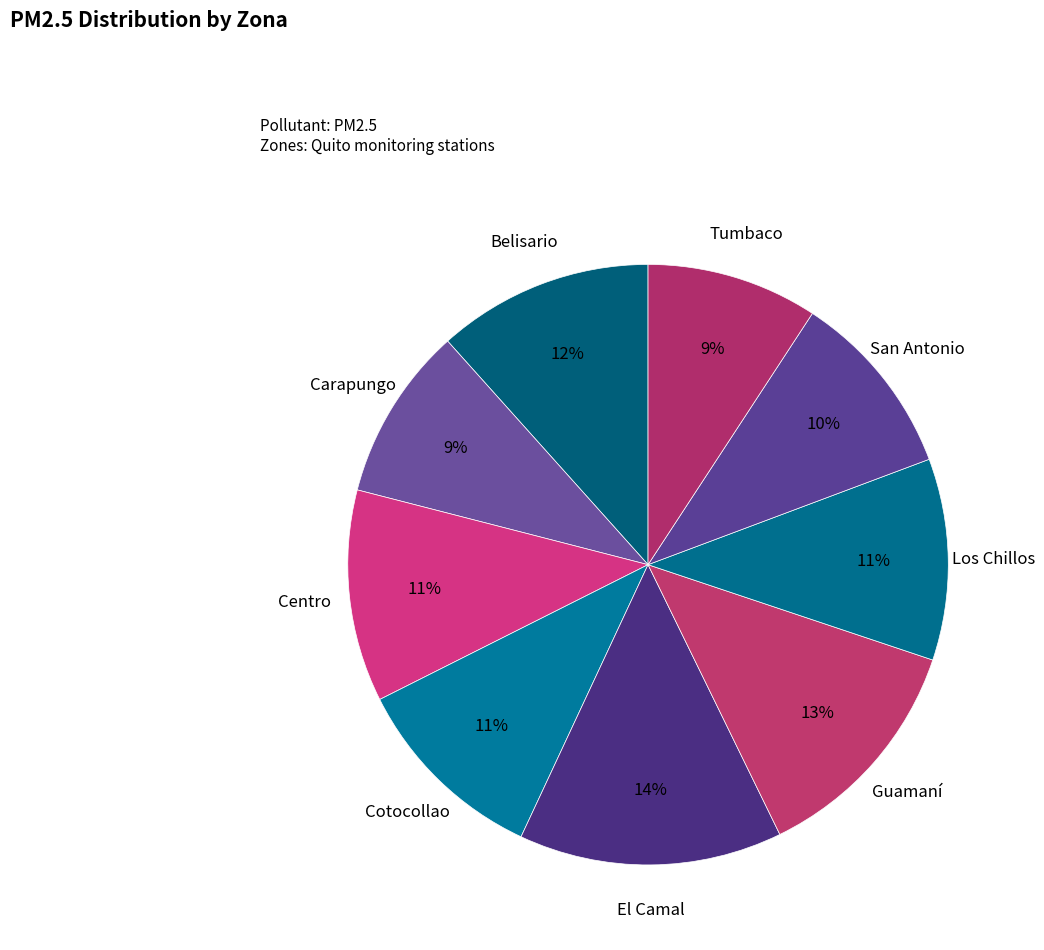

Which slice is the largest?

El Camal